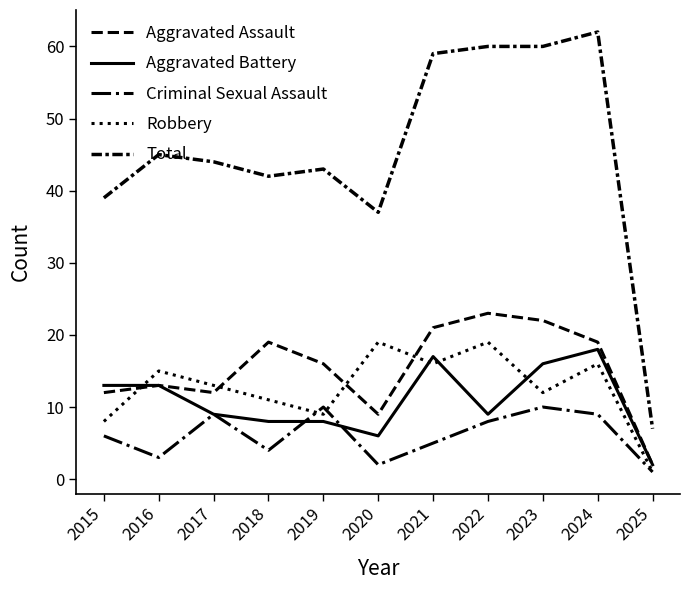

How many interior local peaks does the Total series have?

3